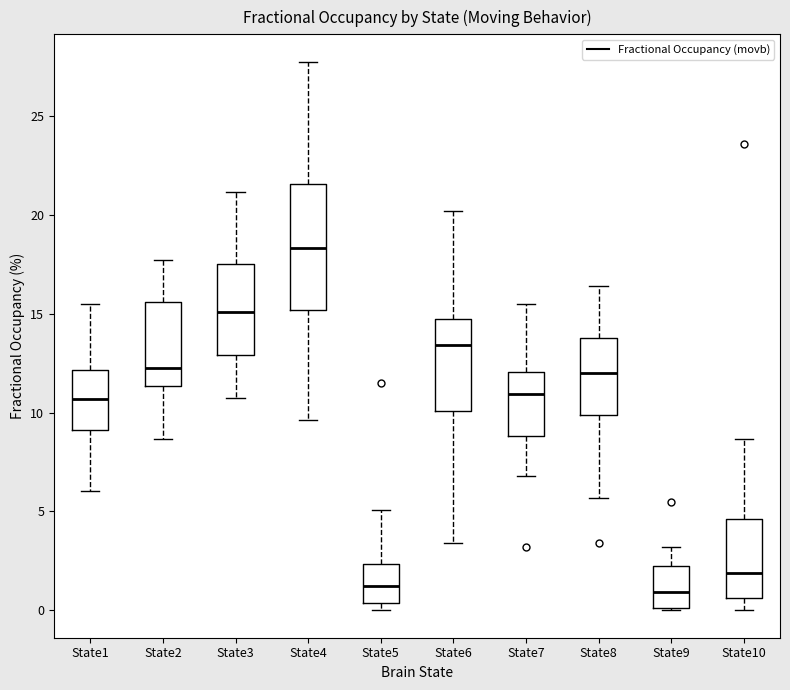

Reading left to right, transcribe this box plot: for each box, give where its median line is, the range the box spans, and where its two whiskers end, as read against the y-axis. The values are not printed on the chart, so give them approximately, as read against the axis.

State1: median 10.5, box 9.0 to 12.0, whiskers 6.0 to 15.5
State2: median 12.5, box 11.5 to 15.5, whiskers 8.5 to 17.5
State3: median 15.0, box 13.0 to 17.5, whiskers 11.0 to 21.0
State4: median 18.5, box 15.0 to 21.5, whiskers 9.5 to 27.5
State5: median 1.0, box 0.5 to 2.5, whiskers 0.0 to 5.0
State6: median 13.5, box 10.0 to 14.5, whiskers 3.5 to 20.0
State7: median 11.0, box 9.0 to 12.0, whiskers 7.0 to 15.5
State8: median 12.0, box 10.0 to 14.0, whiskers 5.5 to 16.5
State9: median 1.0, box 0.0 to 2.0, whiskers 0.0 to 3.0
State10: median 2.0, box 0.5 to 4.5, whiskers 0.0 to 8.5